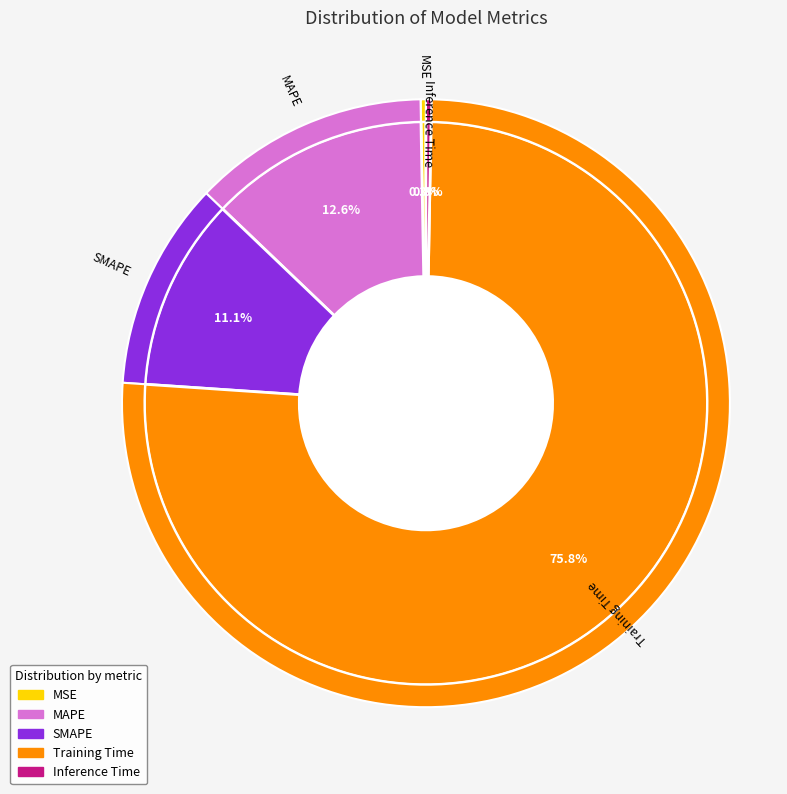

Which category accounts for the majority?

Training Time